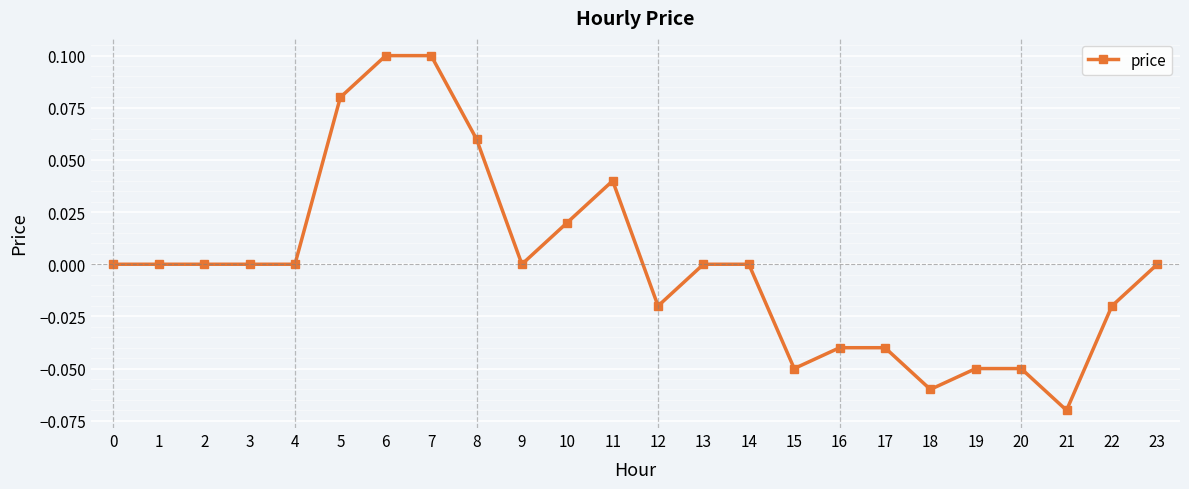

Is this an area chart (filled region under the line)?

No